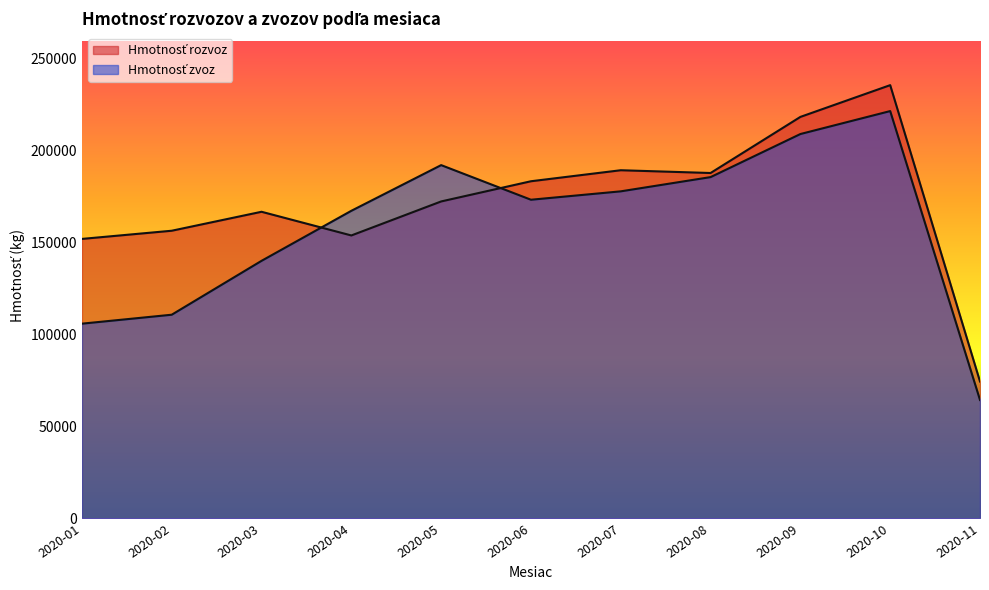

Reading left to right, list all the values displayed in this chart.

Hmotnosť rozvoz: 2020-01=151769.3	2020-02=156210.2	2020-03=166511.0	2020-04=153645.5	2020-05=172119.8	2020-06=183089.2	2020-07=189072.1	2020-08=187566.7	2020-09=218037.0	2020-10=235288.1	2020-11=74321.7
Hmotnosť zvoz: 2020-01=105734.2	2020-02=110595.6	2020-03=139863.3	2020-04=167043.0	2020-05=191851.8	2020-06=173049.3	2020-07=177609.0	2020-08=185339.2	2020-09=208737.3	2020-10=221204.1	2020-11=64280.6